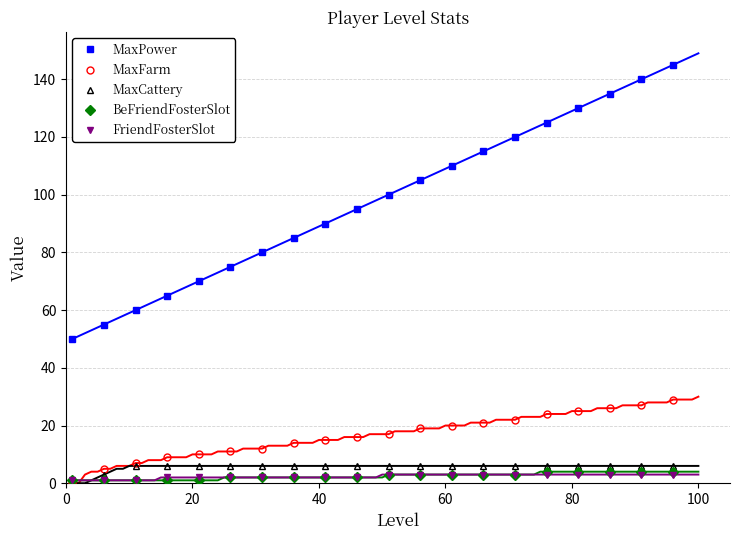

True or false: MaxCattery and MaxPower intersect in this chart.

False